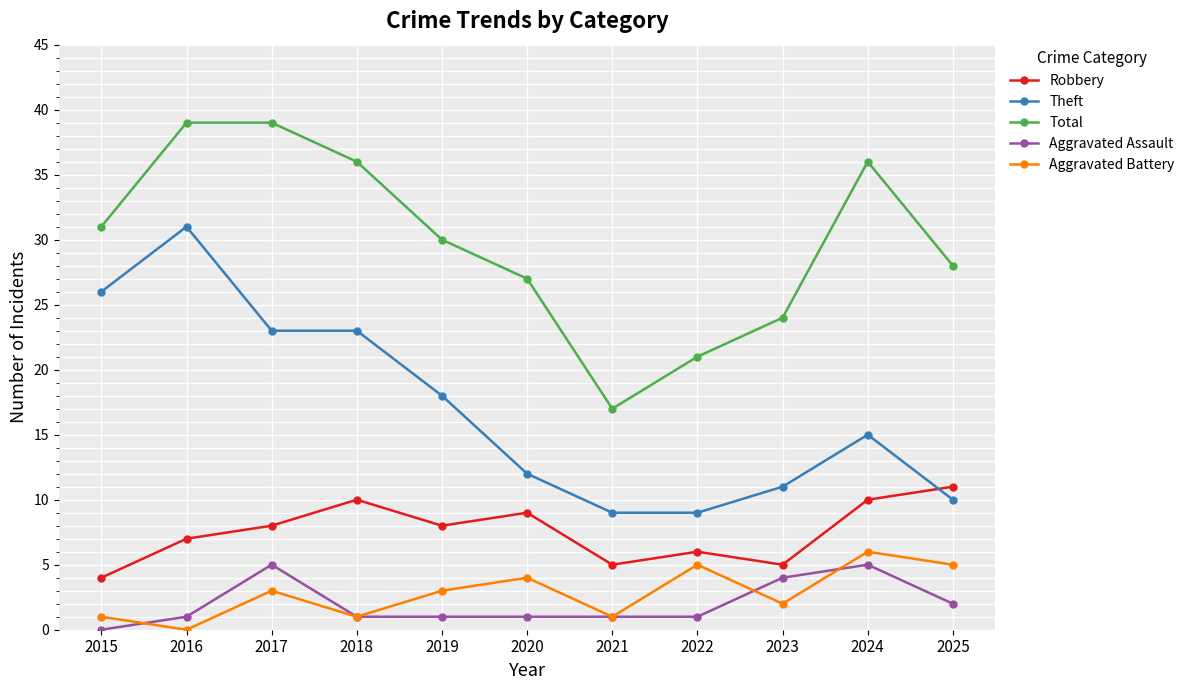

Which category has the highest value in the Theft series?

2016